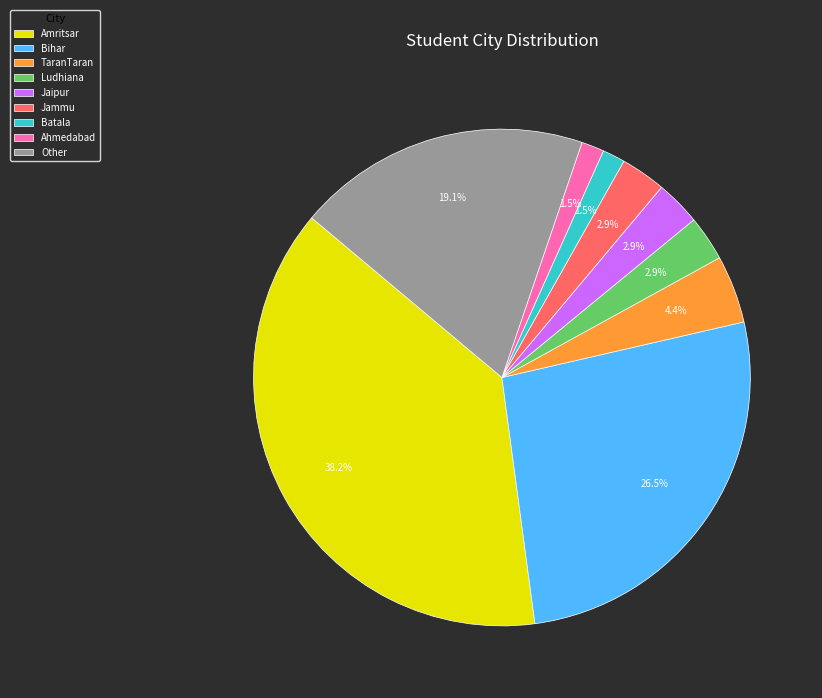

What percentage is NOT represented by Amritsar?

61.8%